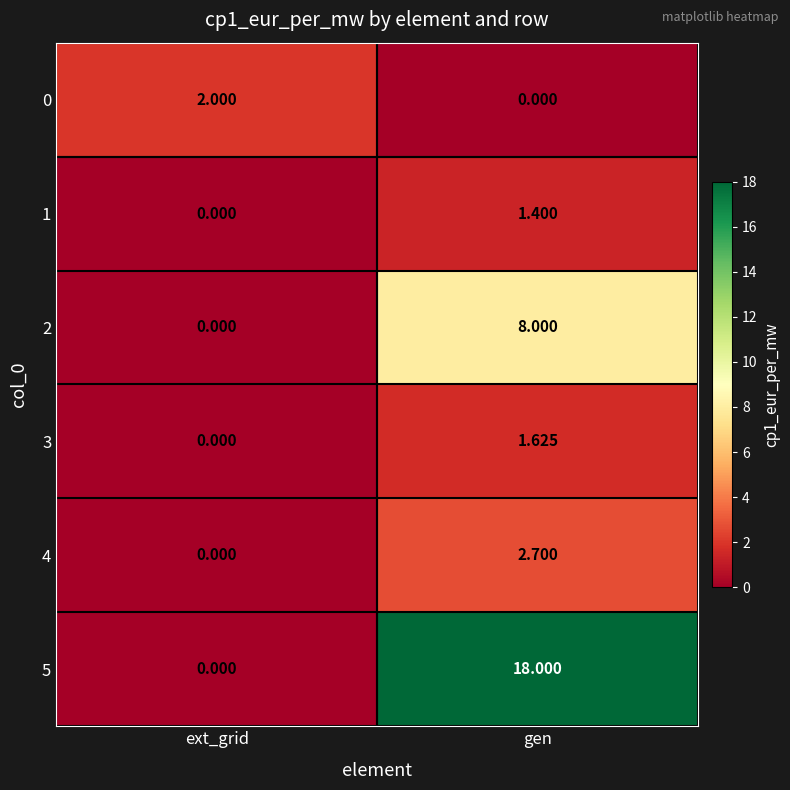

Rank the categories by 1 value from lowest to highest.

ext_grid, gen